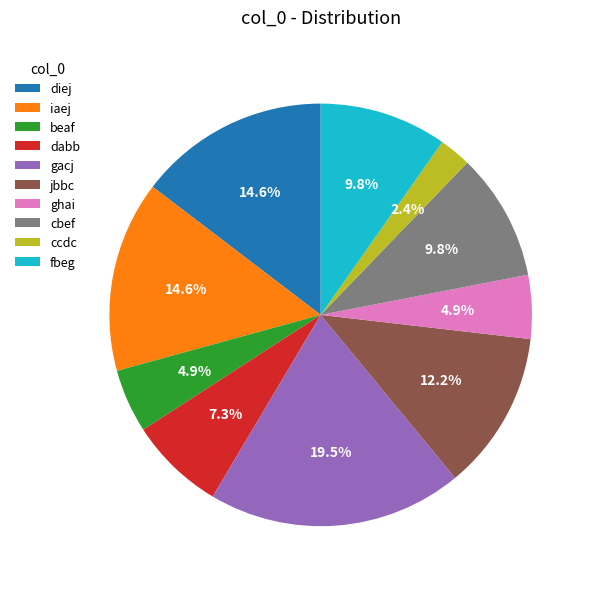

Which category has the smallest portion of the pie?

ccdc